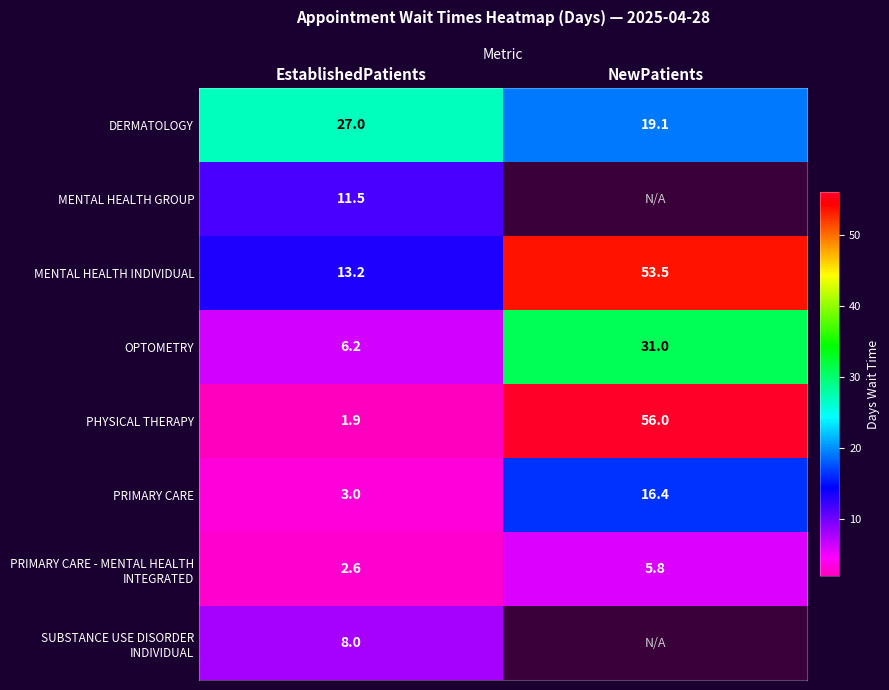

Rank the categories by PRIMARY CARE value from lowest to highest.

EstablishedPatients, NewPatients